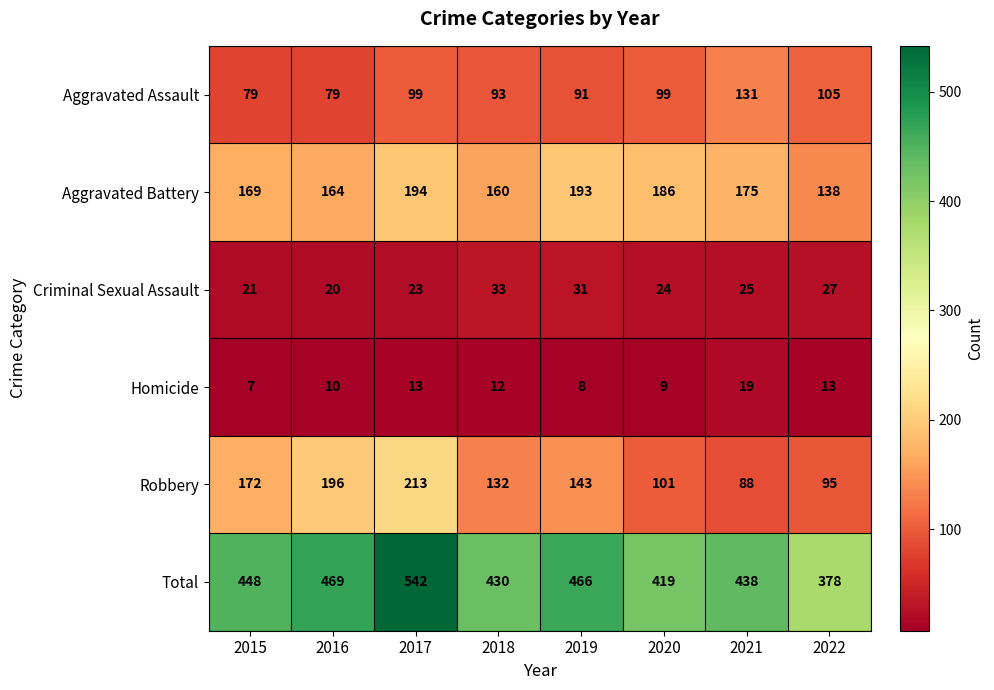

What is the total value across all series at 2016?

938